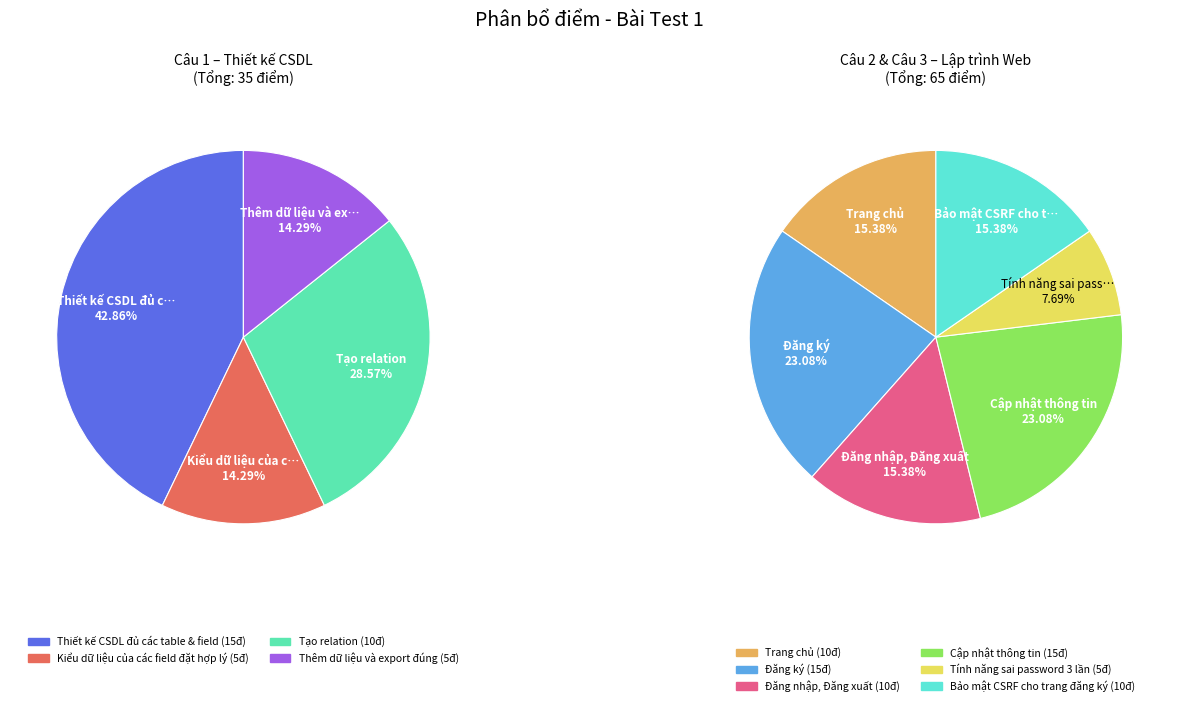

Approximately how many times larger is the value at Thiết kế CSDL đủ các table & field compared to Thêm dữ liệu và export đúng?

3.0